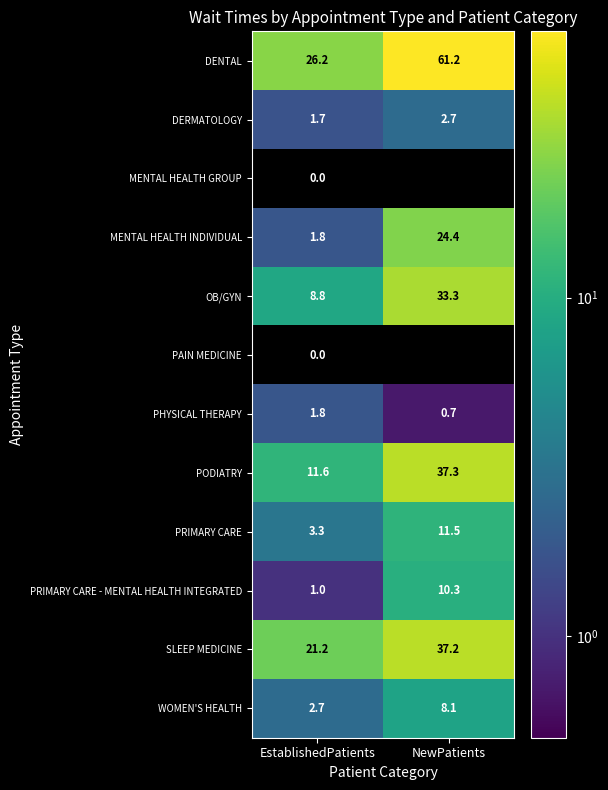

Rank the categories by PODIATRY value from highest to lowest.

NewPatients, EstablishedPatients